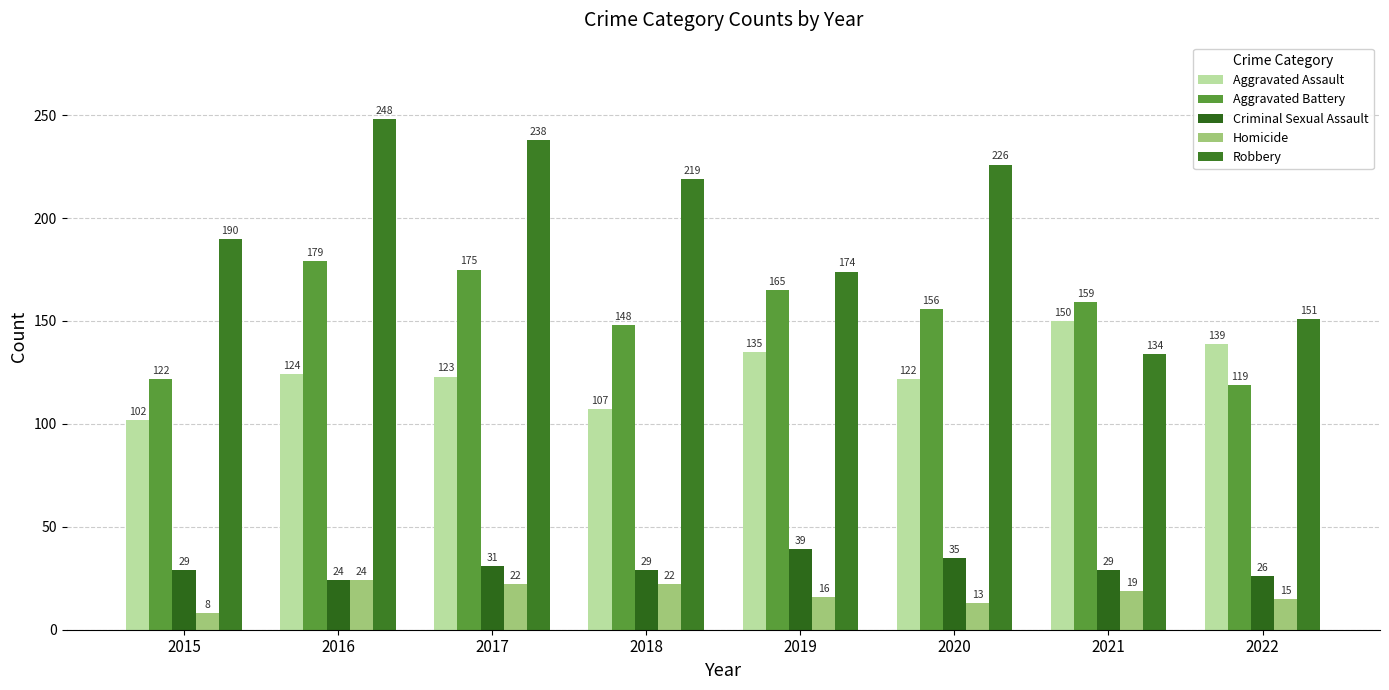

What are all the series names shown in the legend?

Aggravated Assault, Aggravated Battery, Criminal Sexual Assault, Homicide, Robbery